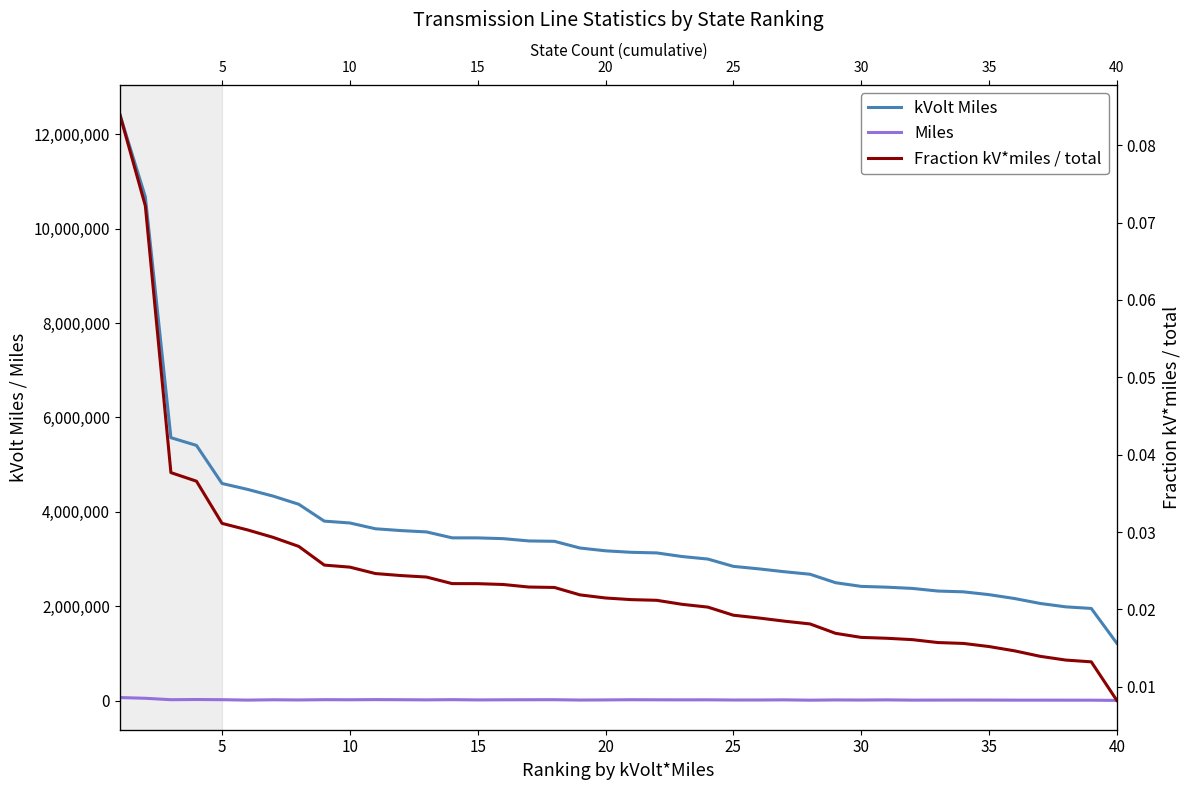

The value of kVolt Miles at 30 is 1065055.4. True or false?

False